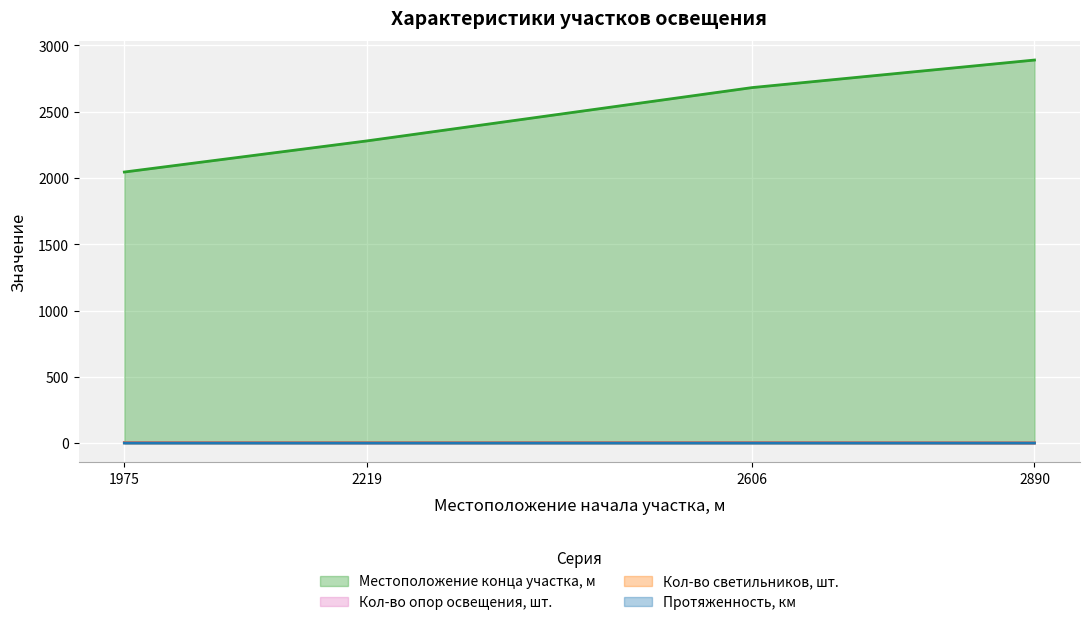

True or false: Протяженность, км and Кол-во светильников, шт. intersect in this chart.

False